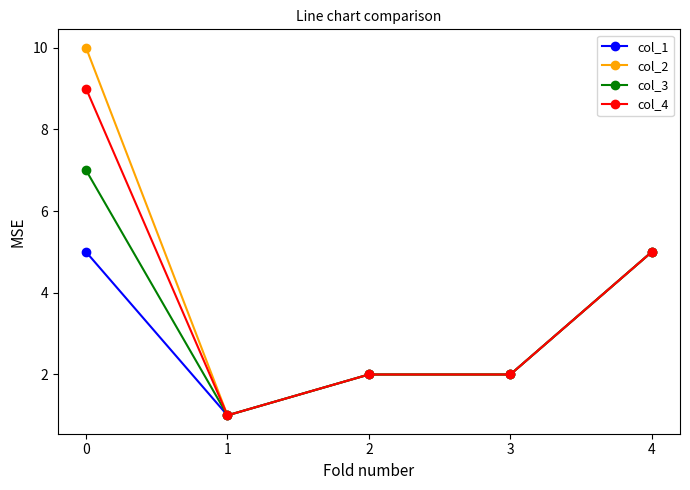

The value of col_4 at 1 is 1. True or false?

True